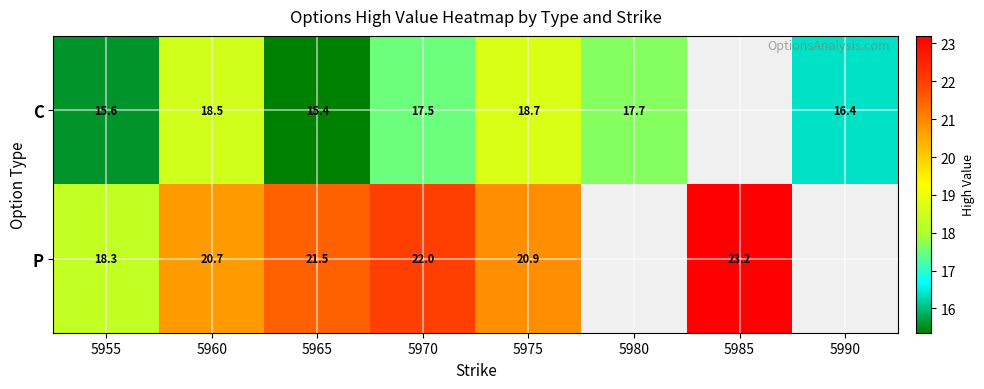

What is the sum of the P values at 5955 and 5975?

39.2